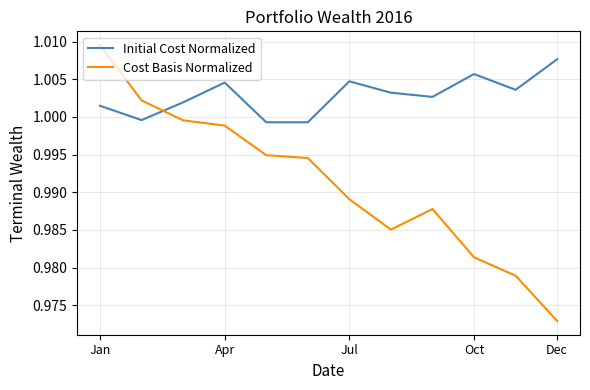

Rank the series by their average value, from lowest to highest.

Cost Basis Normalized, Initial Cost Normalized